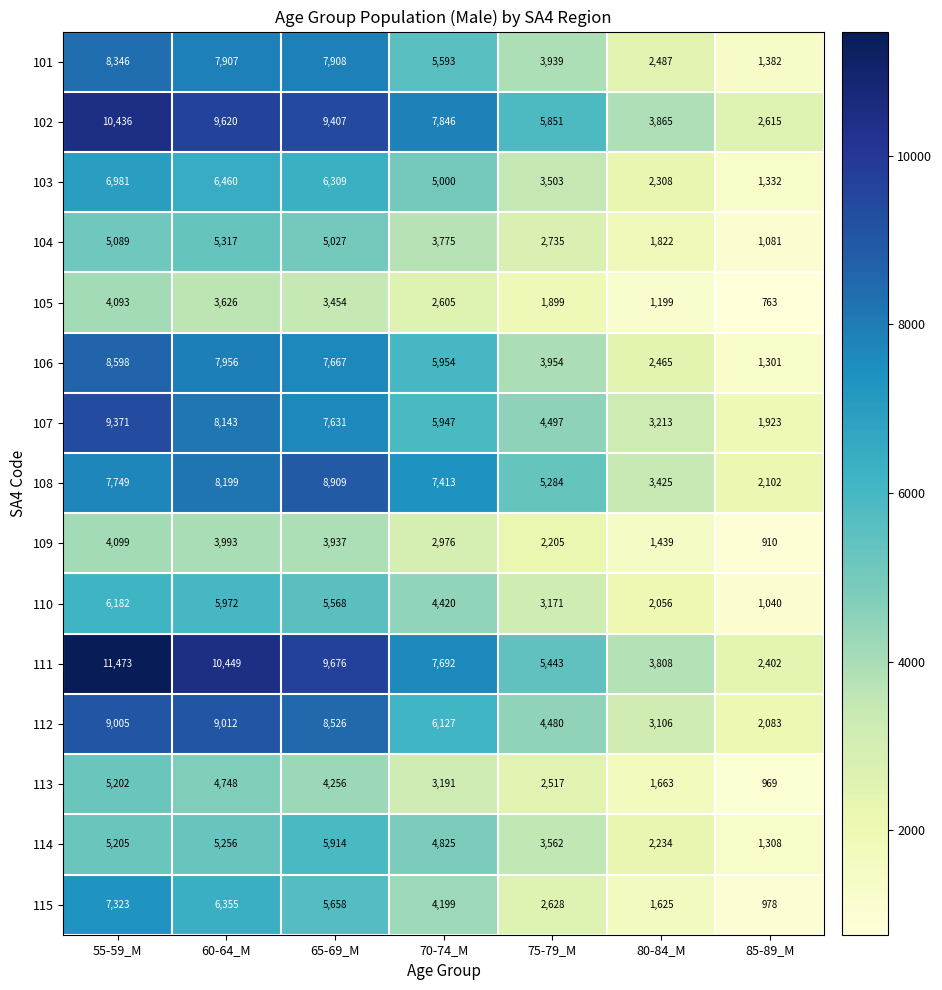

True or false: 115 has a value of 12045 at 55-59_M.

False